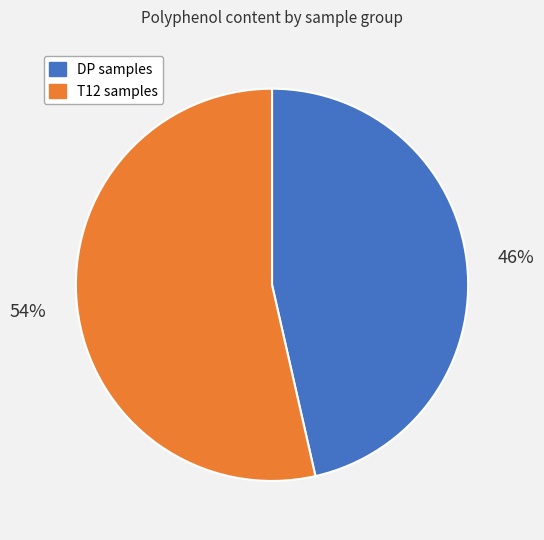

Rank the categories by value from highest to lowest.

T12 samples, DP samples